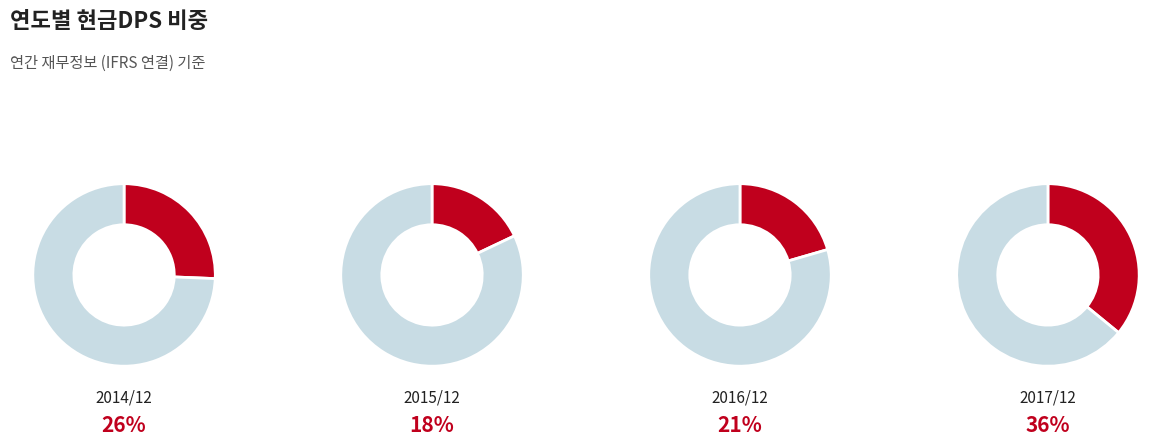

To the nearest percent, what percentage of the pie is 2017/12?

36%